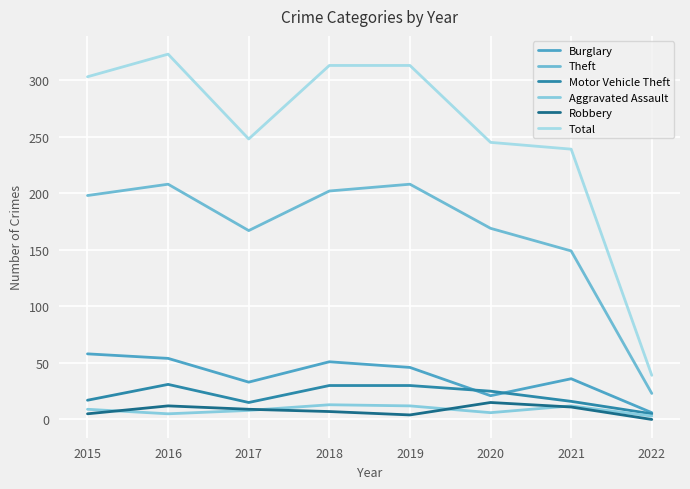

How many lines are shown in the chart?

6